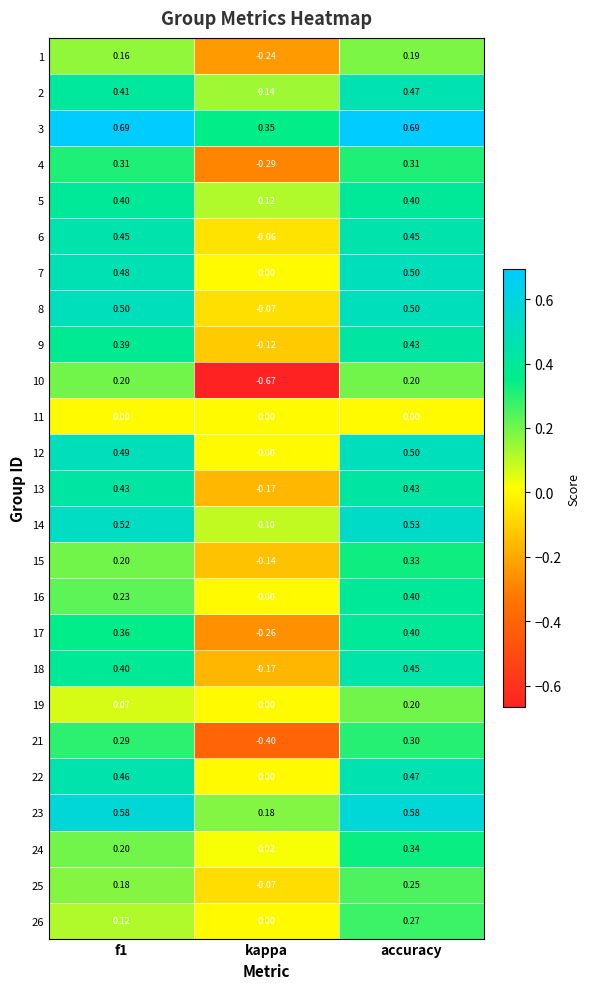

At which label does 15 reach its minimum?

kappa